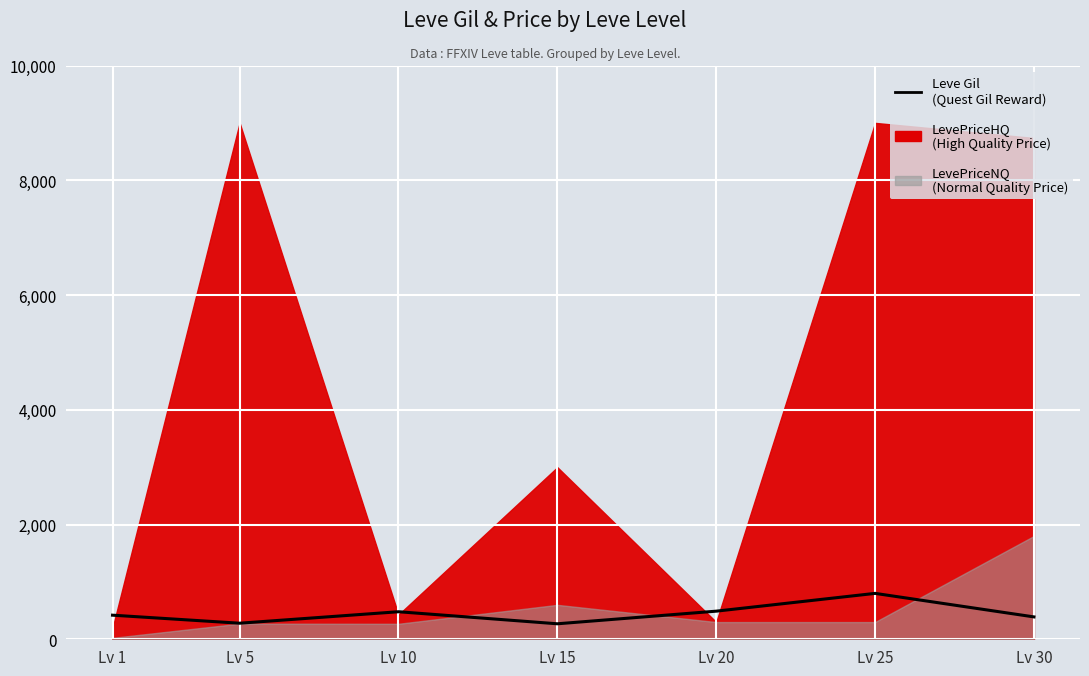

What is the value of the 2nd point from the left?

280